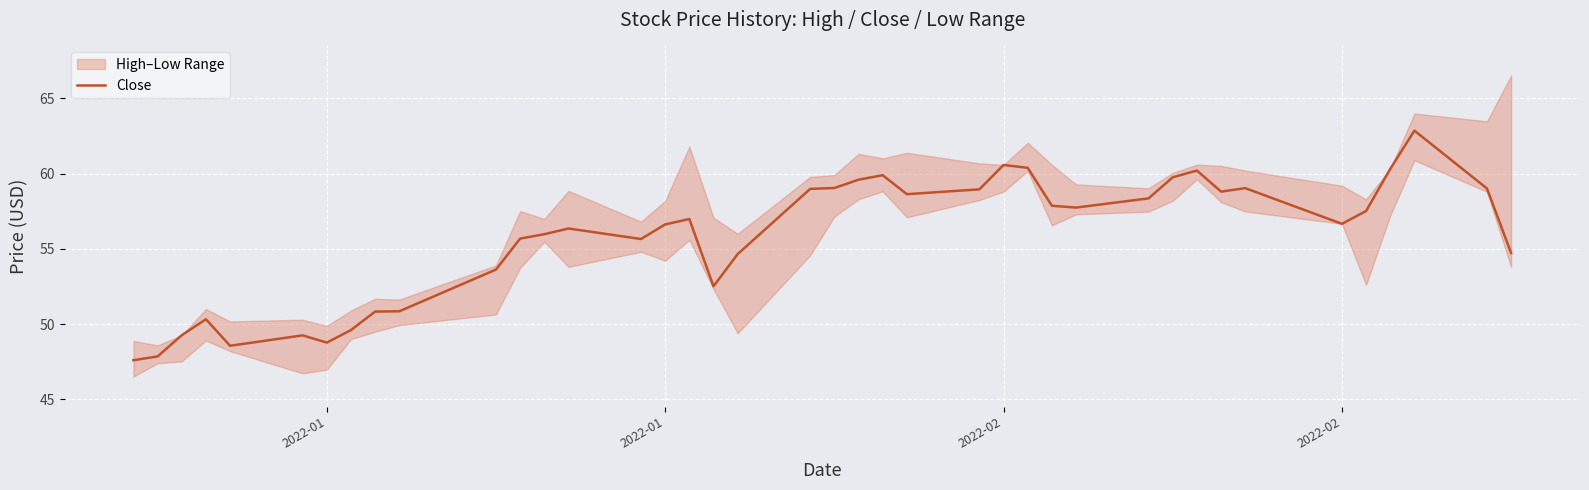

How many data points are less than 56?

17